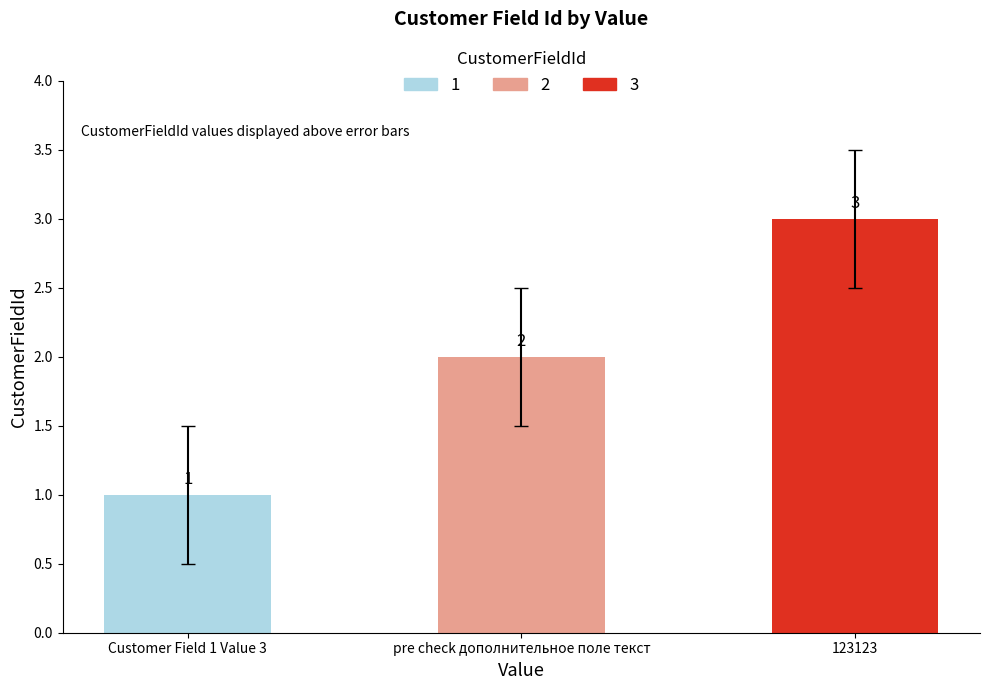

Between Customer Field 1 Value 3 and 123123, which is larger?

123123